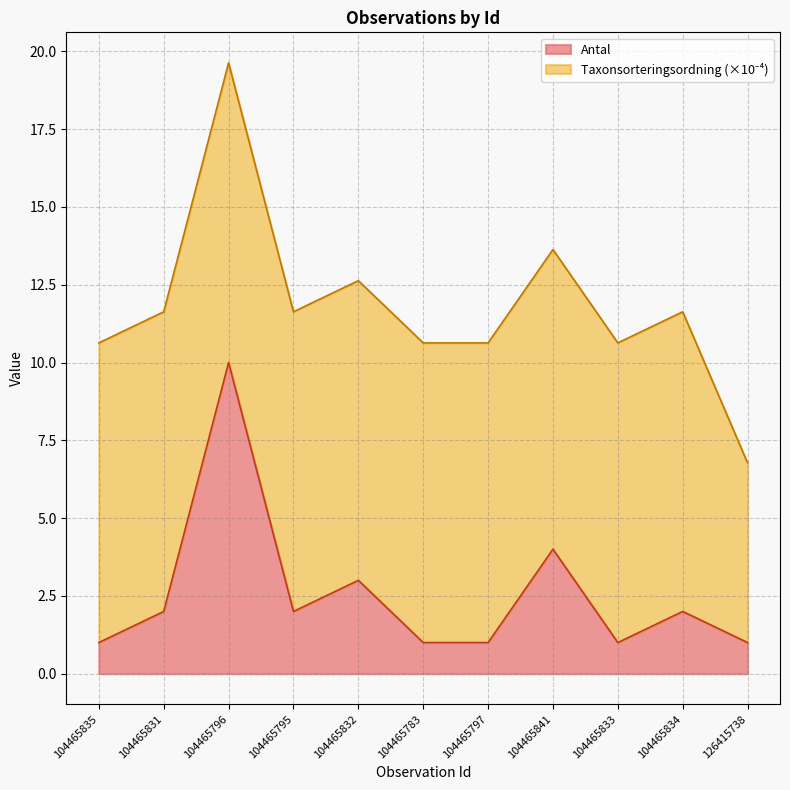

At which category is the sum across all series the highest?

104465796